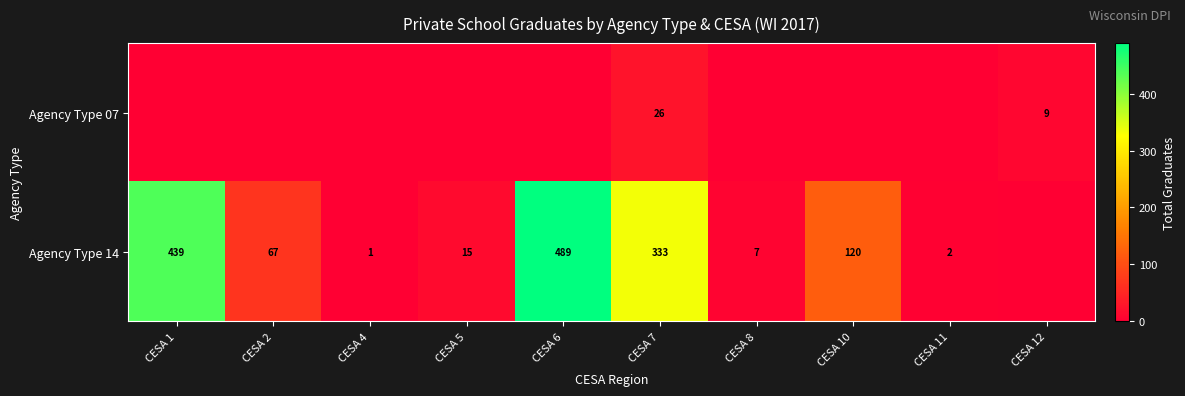

True or false: Agency Type 14 has a value of 4 at CESA 8.

False